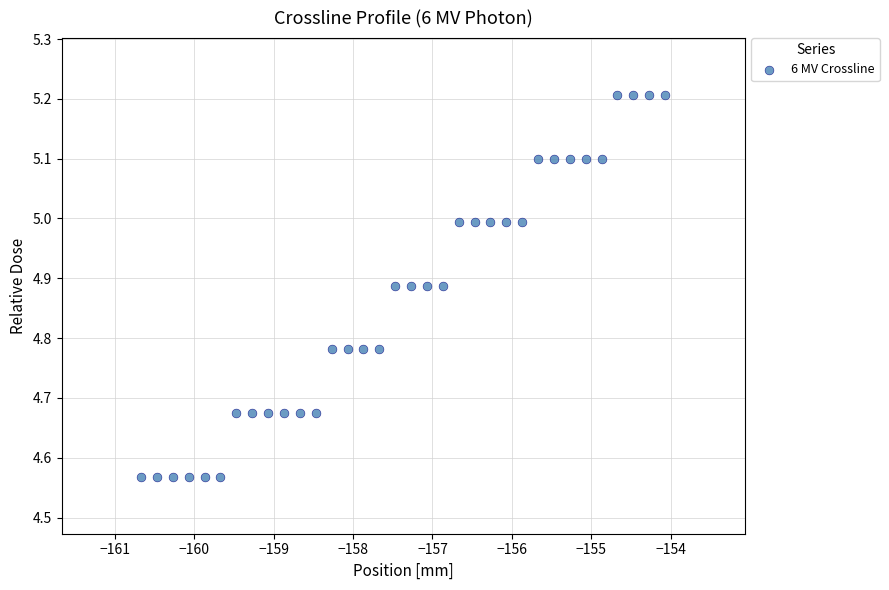

What is the range of X values (max minus min)?

6.6